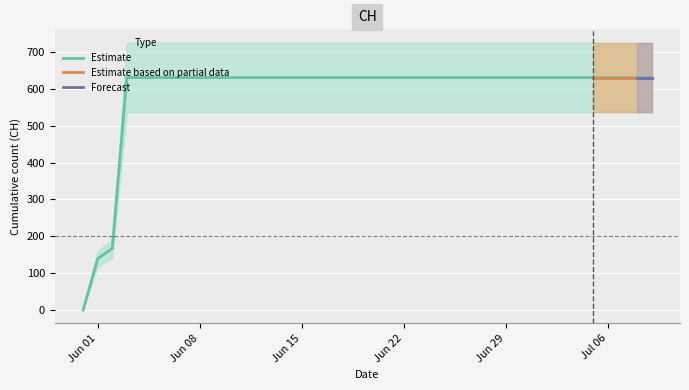

Reading left to right, list all the values displayed in this chart.

0	139	167	631	631	631	631	631	631	631	631	631	631	631	631	631	631	631	631	631	631	631	631	631	631	631	631	631	631	631	631	631	631	631	631	631	631	631	631	631